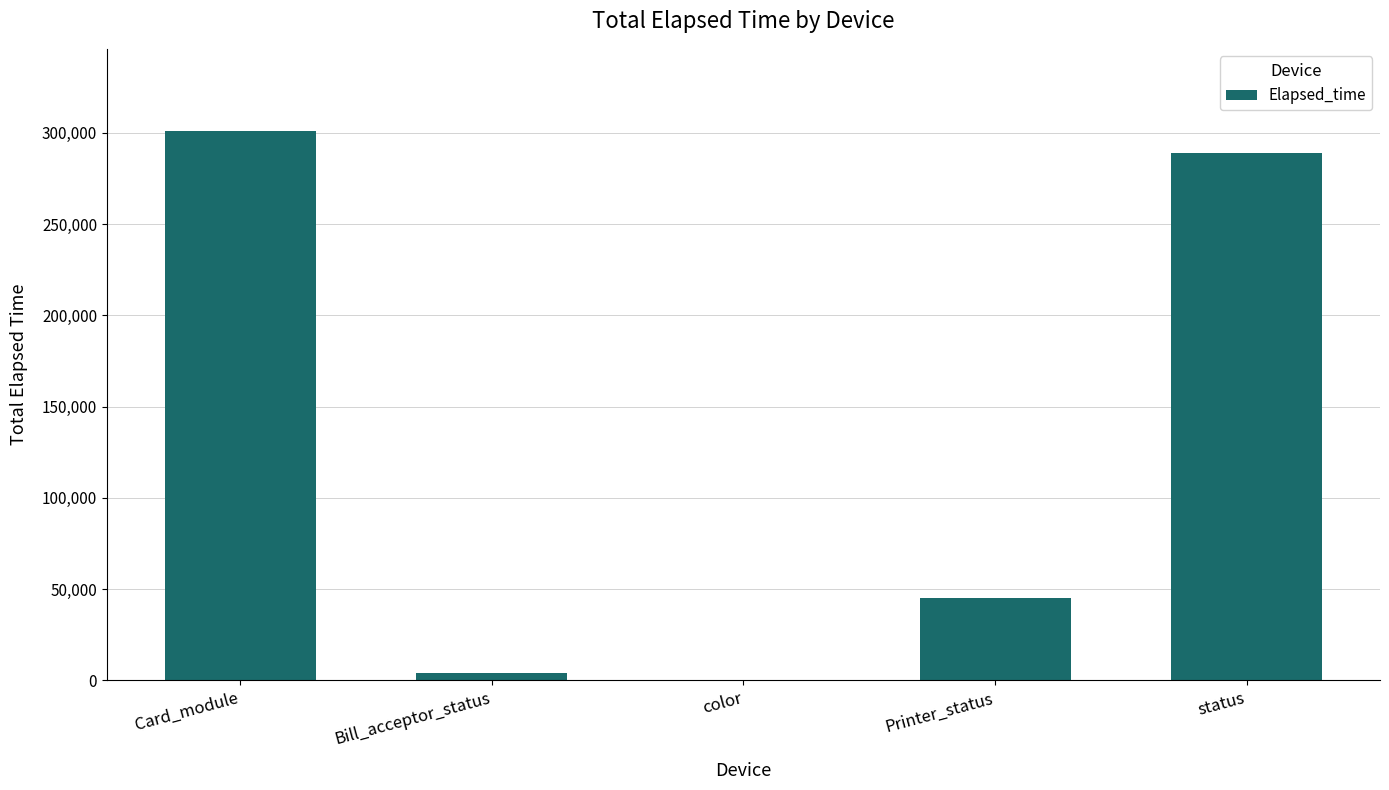

Is it true that the value at Card_module is 473674?

False